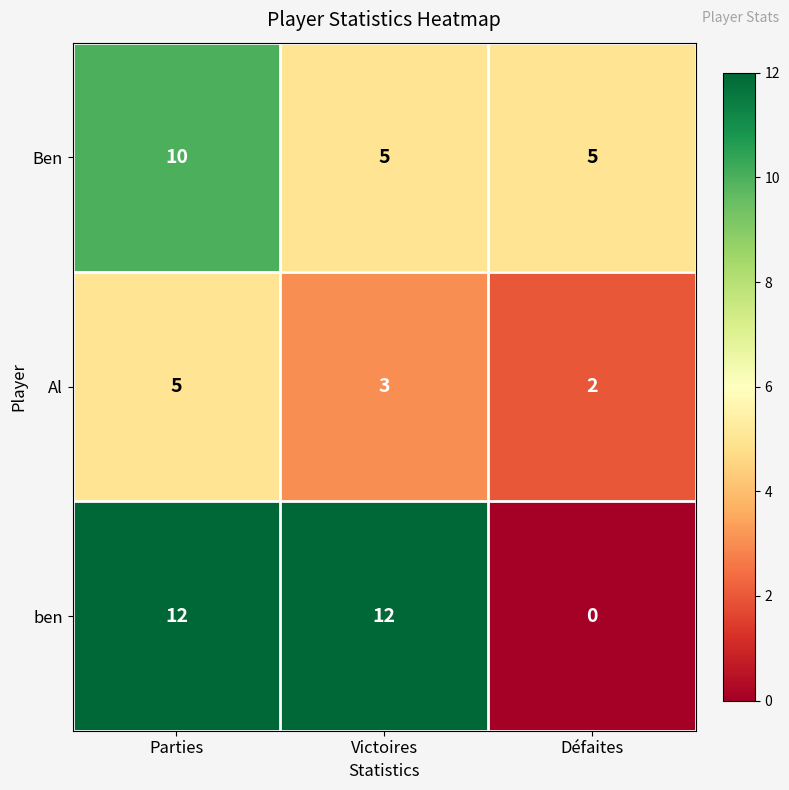

Reading right to left, what are all the values shown in this chart?

Ben: Défaites=5	Victoires=5	Parties=10
Al: Défaites=2	Victoires=3	Parties=5
ben: Défaites=0	Victoires=12	Parties=12